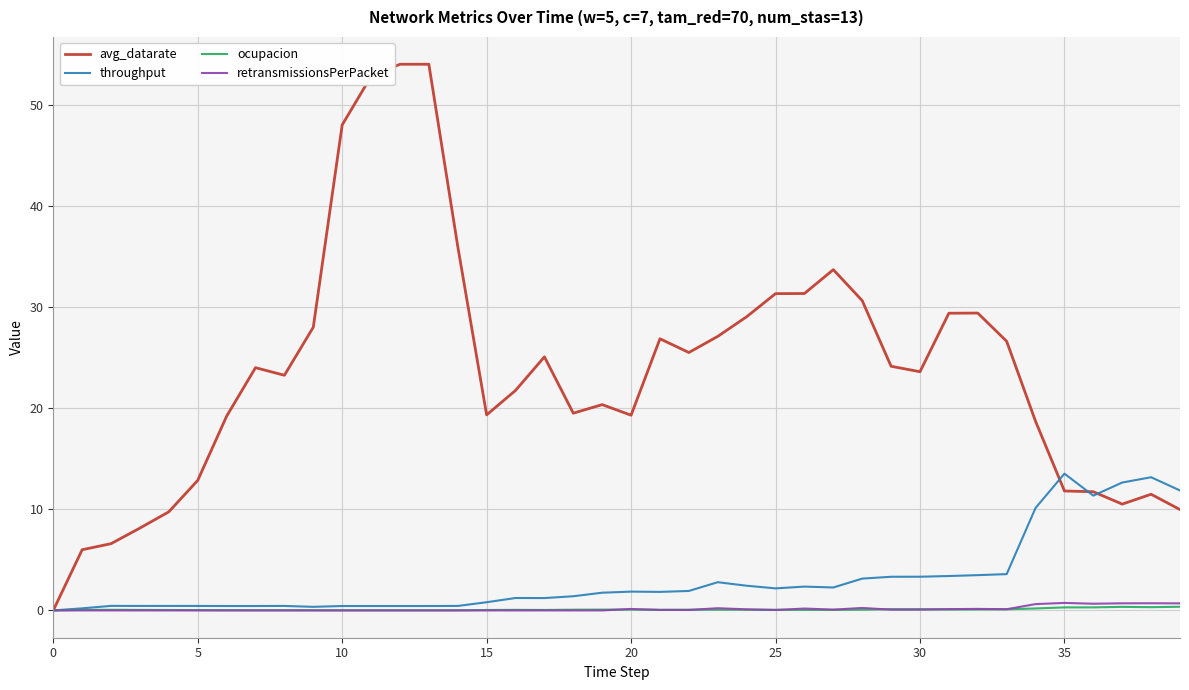

Which series has the largest range (max minus min)?

avg_datarate